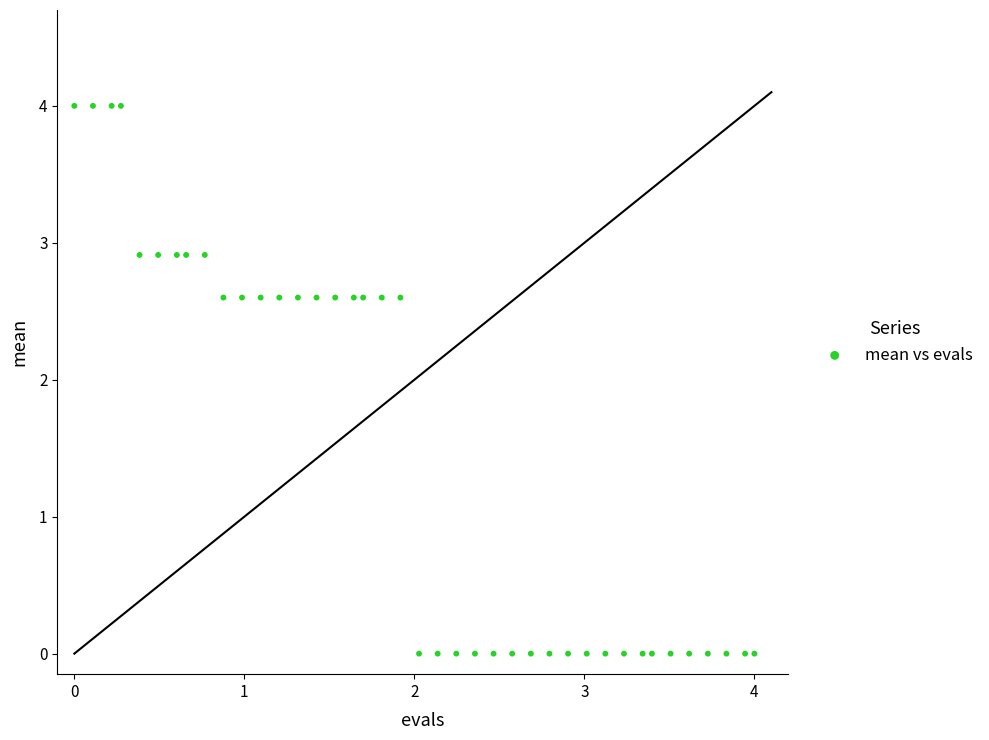

What is the range of X values (max minus min)?

4.0